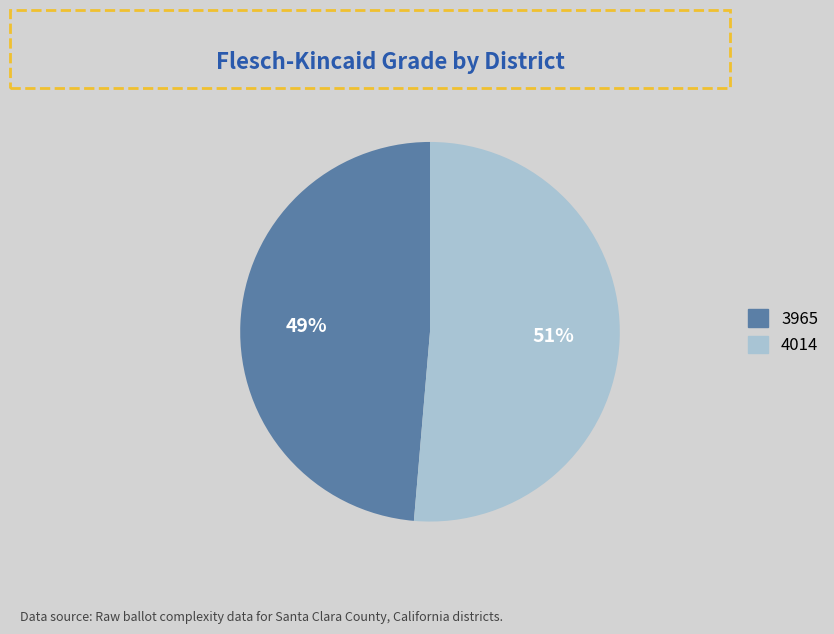

True or false: 3965 accounts for 37% of the total.

False